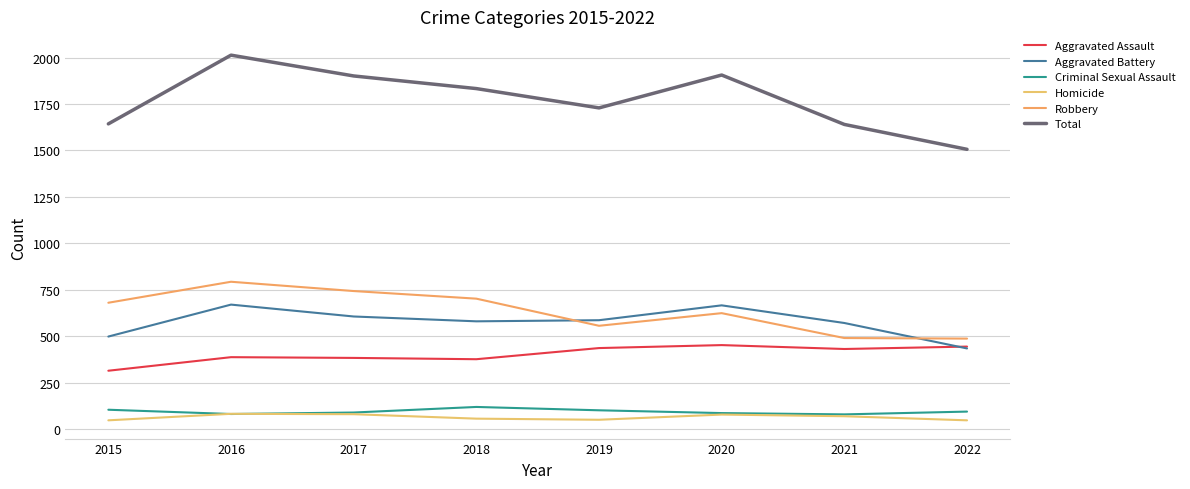

Read the Homicide value at 2022.

47